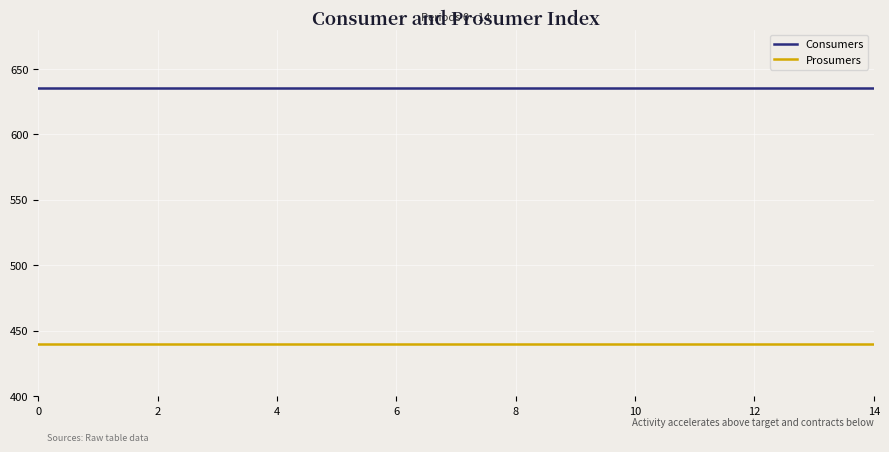

Which series has the largest total across all categories?

Consumers